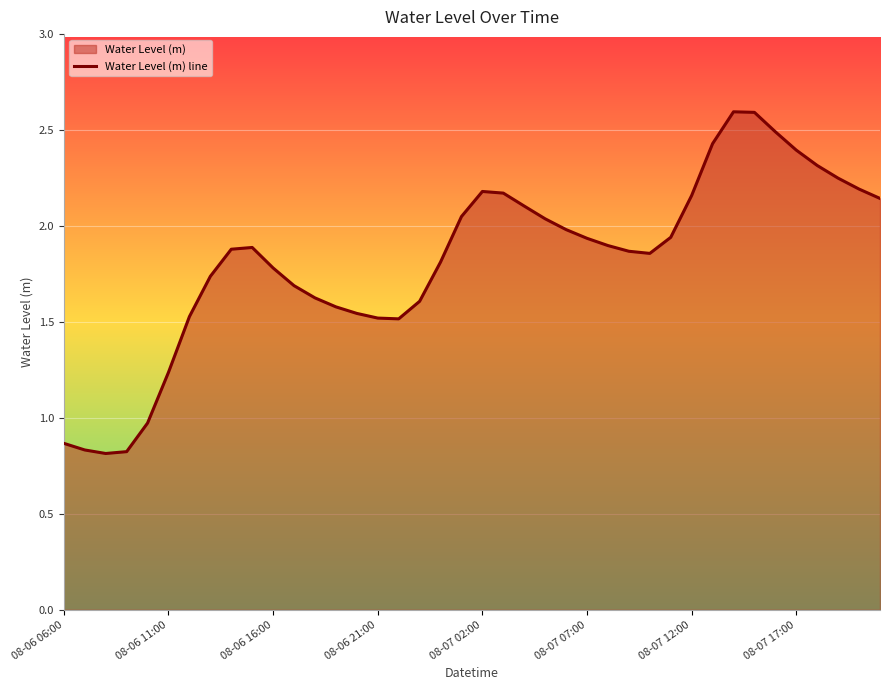

Reading left to right, list all the values displayed in this chart.

0.9	0.8	0.8	0.8	1.0	1.2	1.5	1.7	1.9	1.9	1.8	1.7	1.6	1.6	1.5	1.5	1.5	1.6	1.8	2.0	2.2	2.2	2.1	2.0	2.0	1.9	1.9	1.9	1.9	1.9	2.2	2.4	2.6	2.6	2.5	2.4	2.3	2.2	2.2	2.1